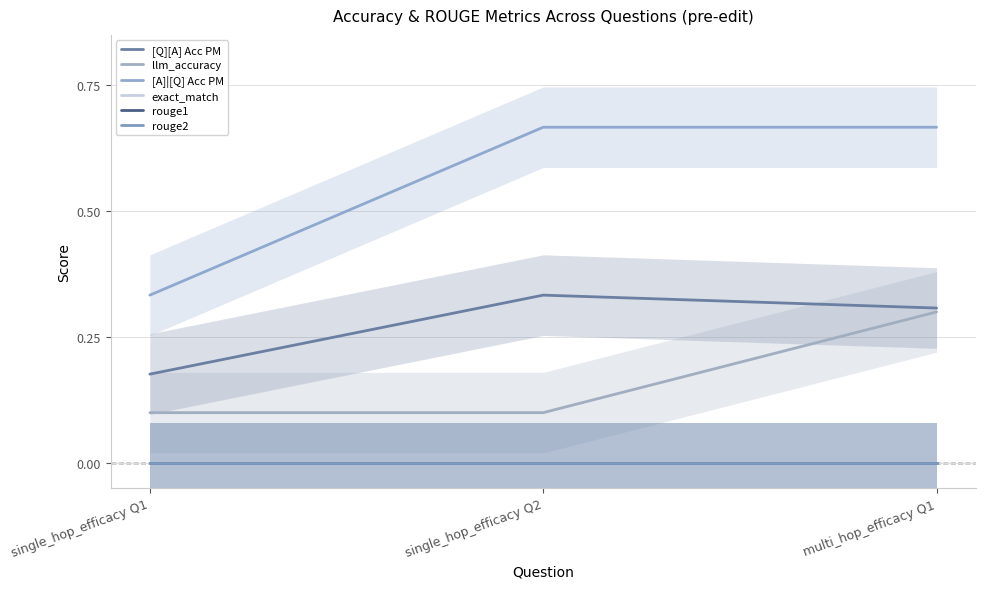

Reading left to right, extract all data points from this chart.

[Q][A] Acc PM: 0.2	0.3	0.3
llm_accuracy: 0.1	0.1	0.3
[A]|[Q] Acc PM: 0.3	0.7	0.7
exact_match: 0.0	0.0	0.0
rouge1: 0.0	0.0	0.0
rouge2: 0.0	0.0	0.0